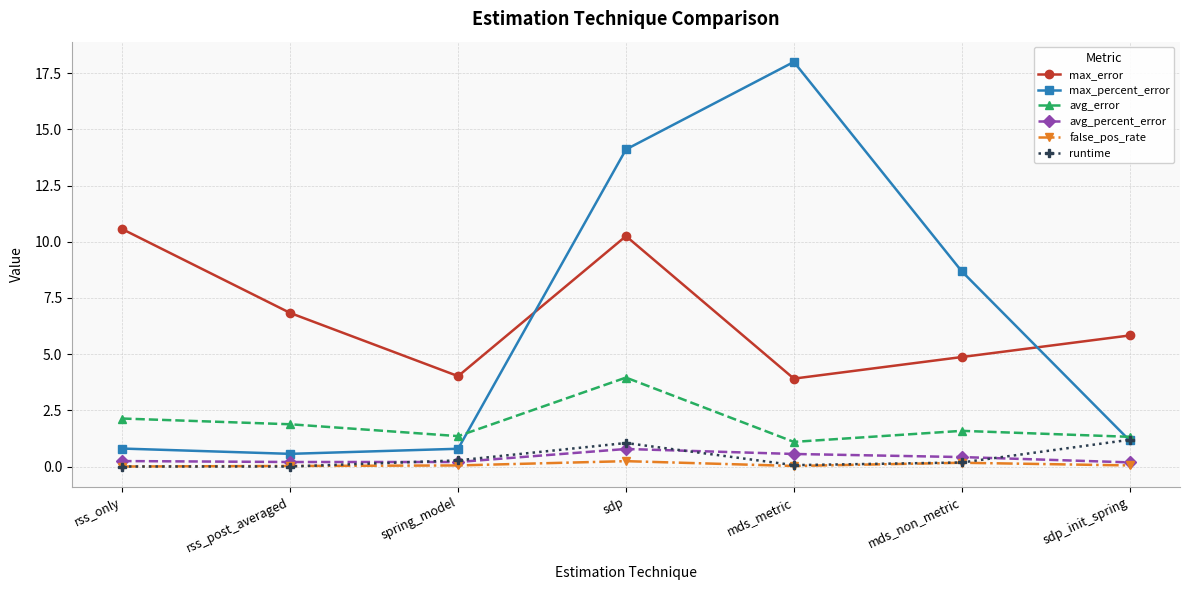

At which category is the sum across all series the highest?

sdp